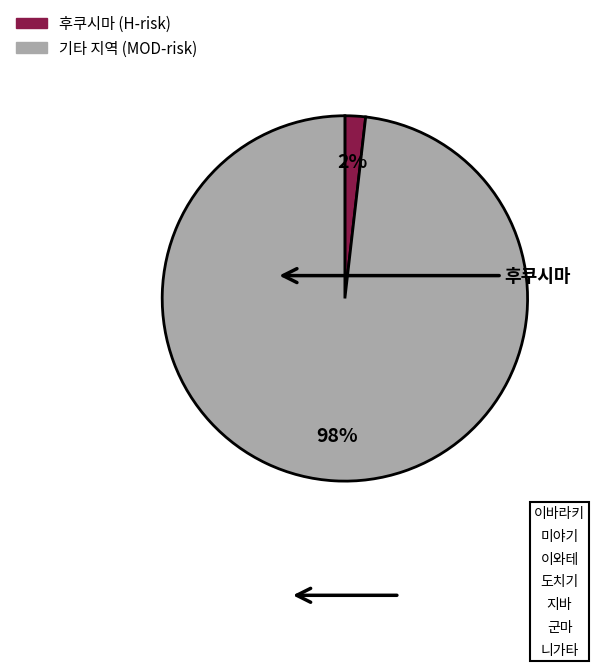

To the nearest percent, what is the average slice percentage?

50%